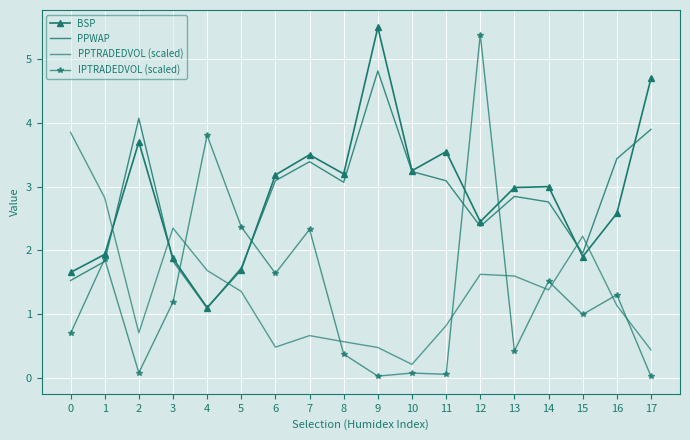

Between which two adjacent categories do PPWAP and BSP first intersect?

1 and 2